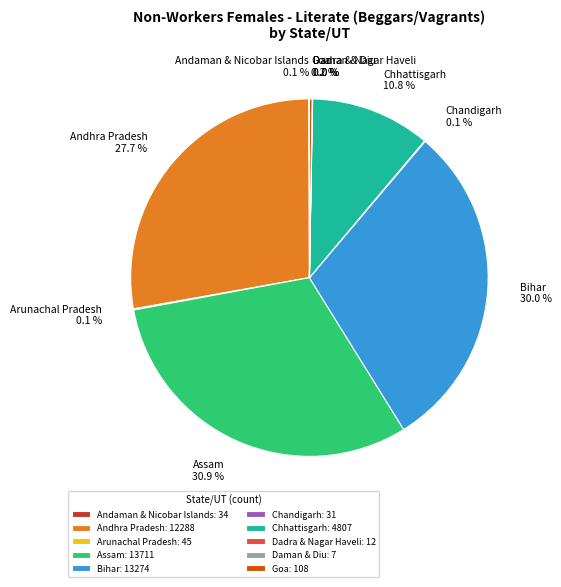

What percentage is NOT represented by Andhra Pradesh?

72.3%